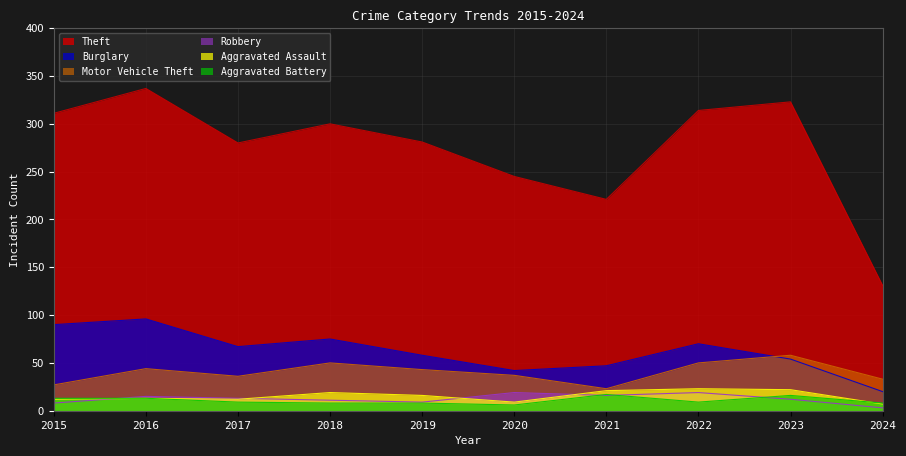

True or false: Aggravated Battery and Motor Vehicle Theft intersect in this chart.

False